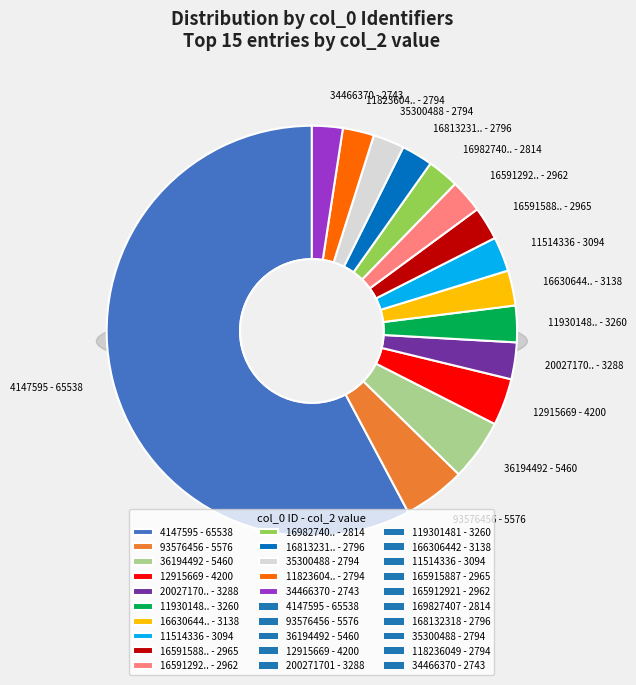

The 200271701 slice represents 1% of the pie. True or false?

False